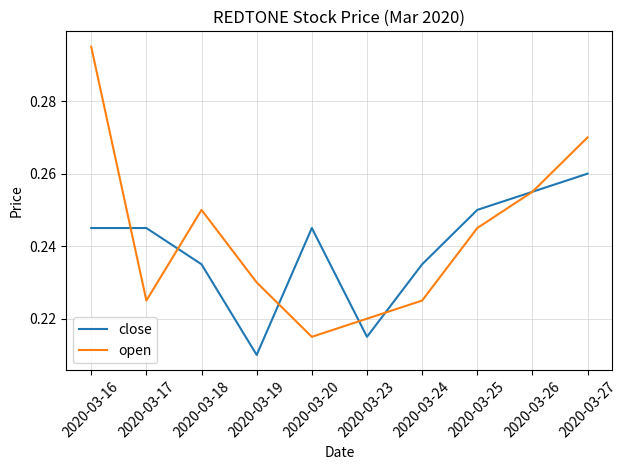

The value of close at 2020-03-24 is 0.4. True or false?

False